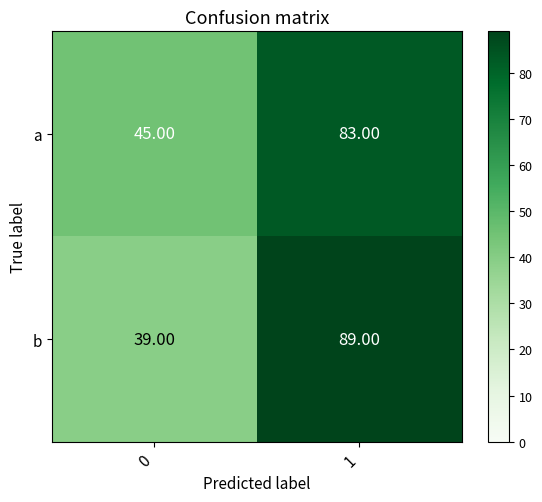

What is the spread (max minus min) of values at 1?

6